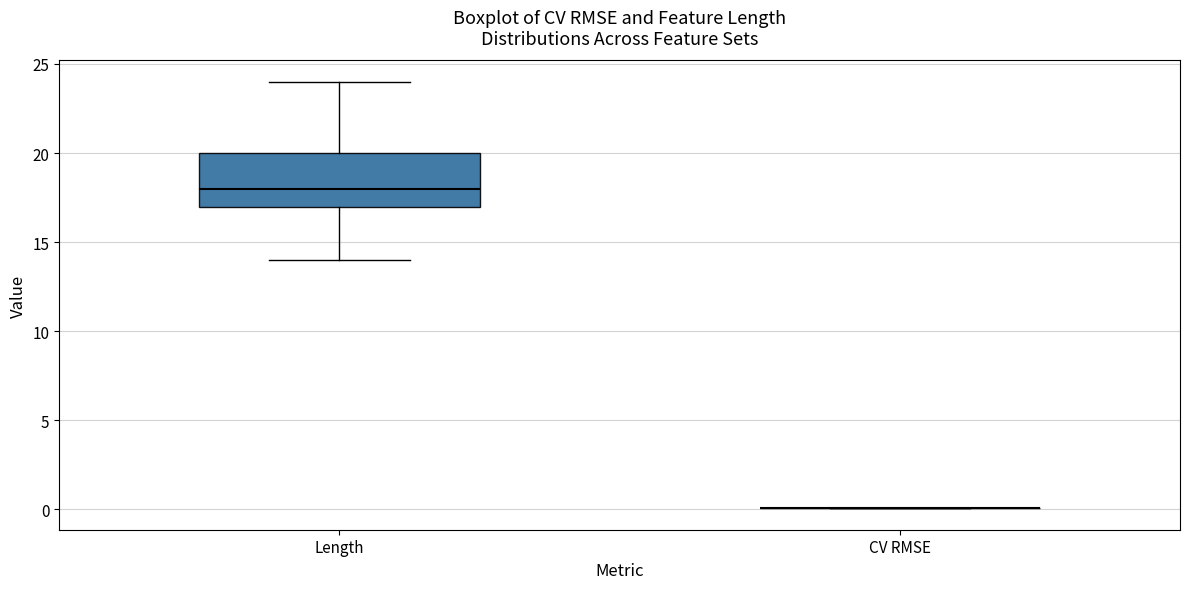

Which box is the tallest, from its lower edge to its upper edge?

Length